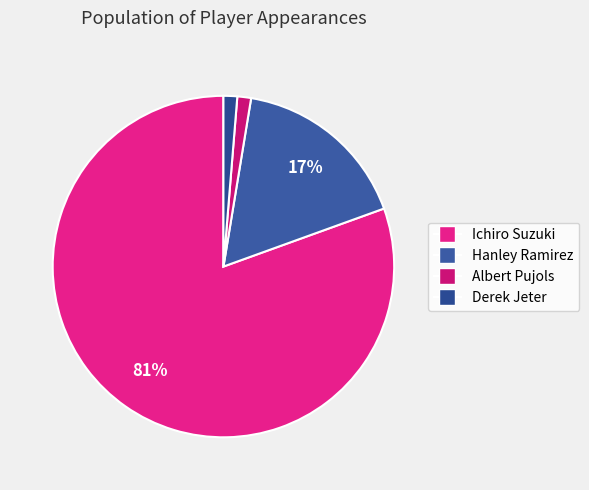

Is Derek Jeter the majority of the pie?

No